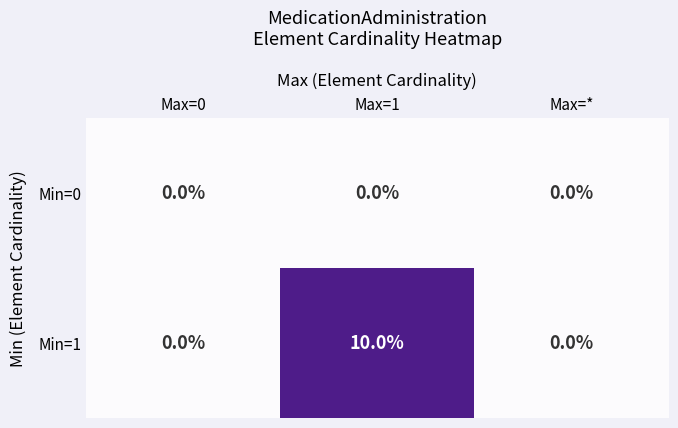

Which series has the largest range (max minus min)?

Min=1